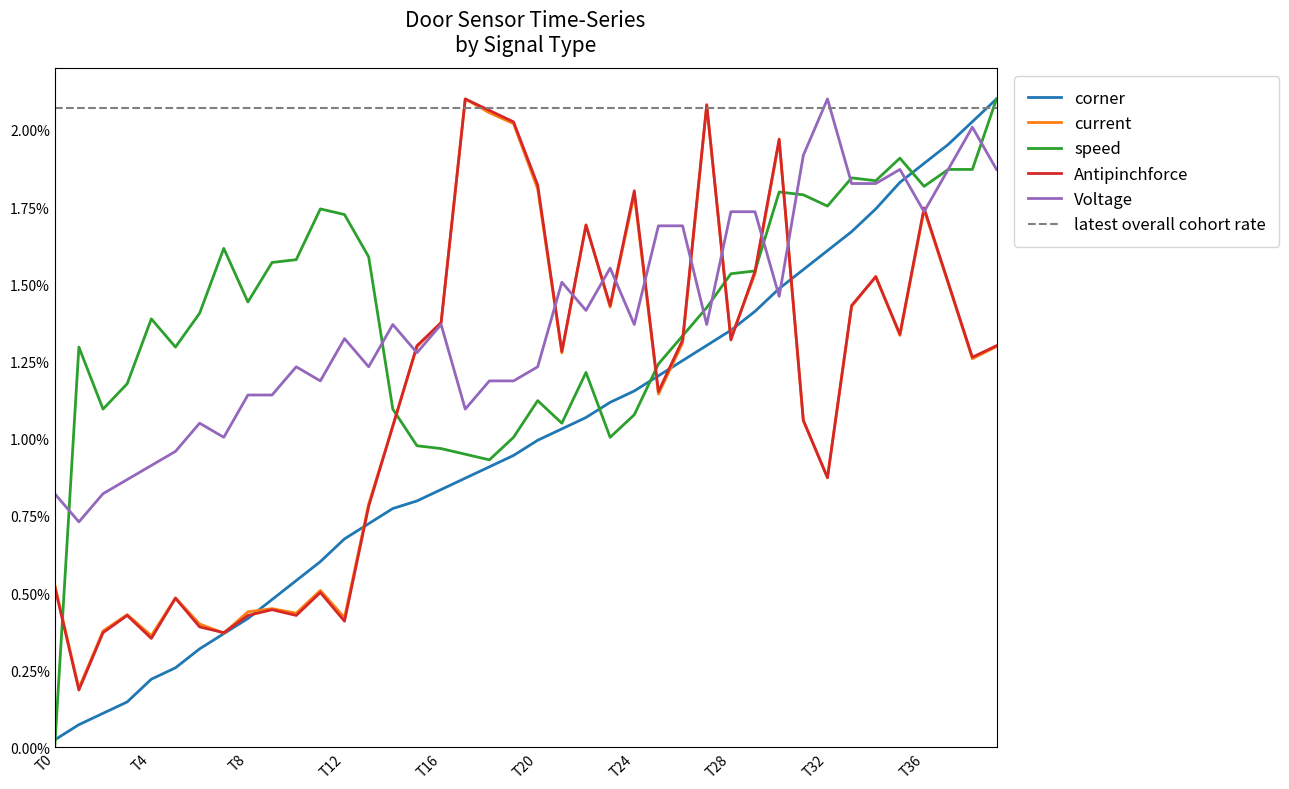

The Antipinchforce series shows 1.4 at 14. True or false?

False